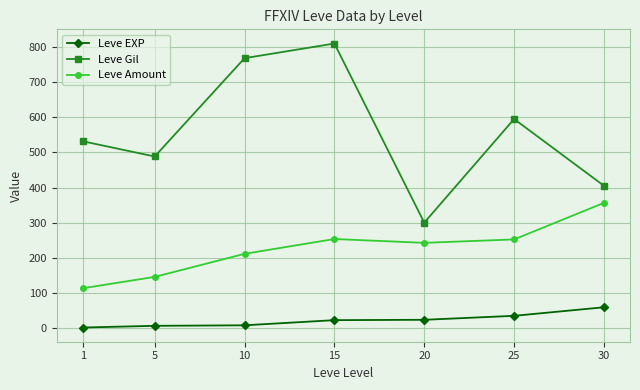

True or false: Leve Gil and Leve Amount cross at least once.

False